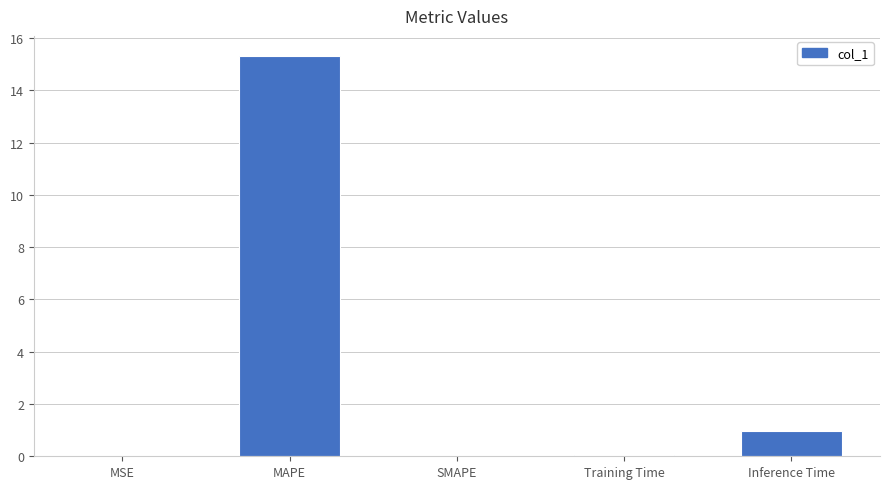

What is the sum of all values?

16.4